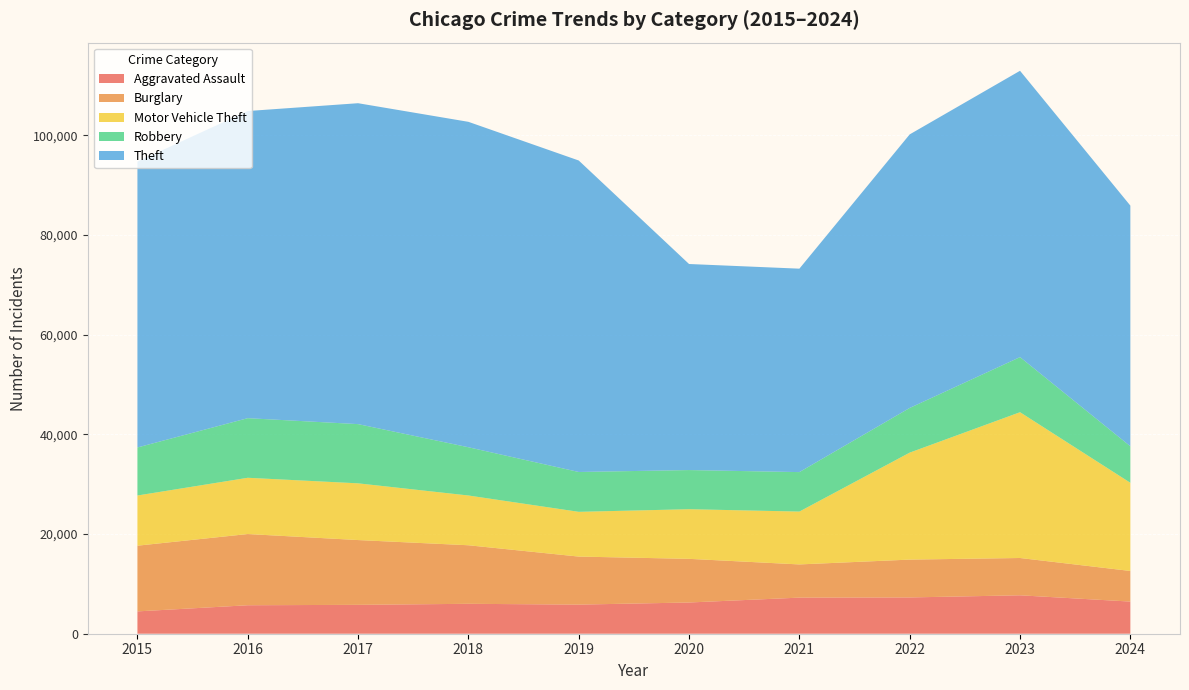

Reading right to left, transcribe all the data shown in this chart.

Aggravated Assault: 6449	7710	7280	7242	6265	5841	6002	5793	5713	4480
Burglary: 6143	7484	7592	6662	8758	9638	11747	13001	14289	13184
Motor Vehicle Theft: 17692	29249	21463	10604	9959	8977	9985	11380	11285	10068
Robbery: 7325	11053	8963	7920	7855	7995	9681	11880	11960	9638
Theft: 48287	57450	54887	40816	41341	62495	65290	64386	61623	57351